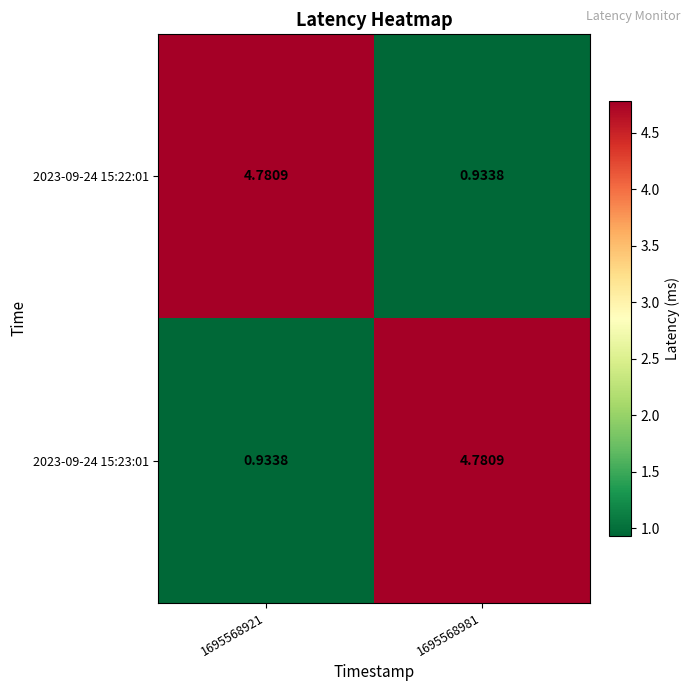

How many data points does each series have?

2